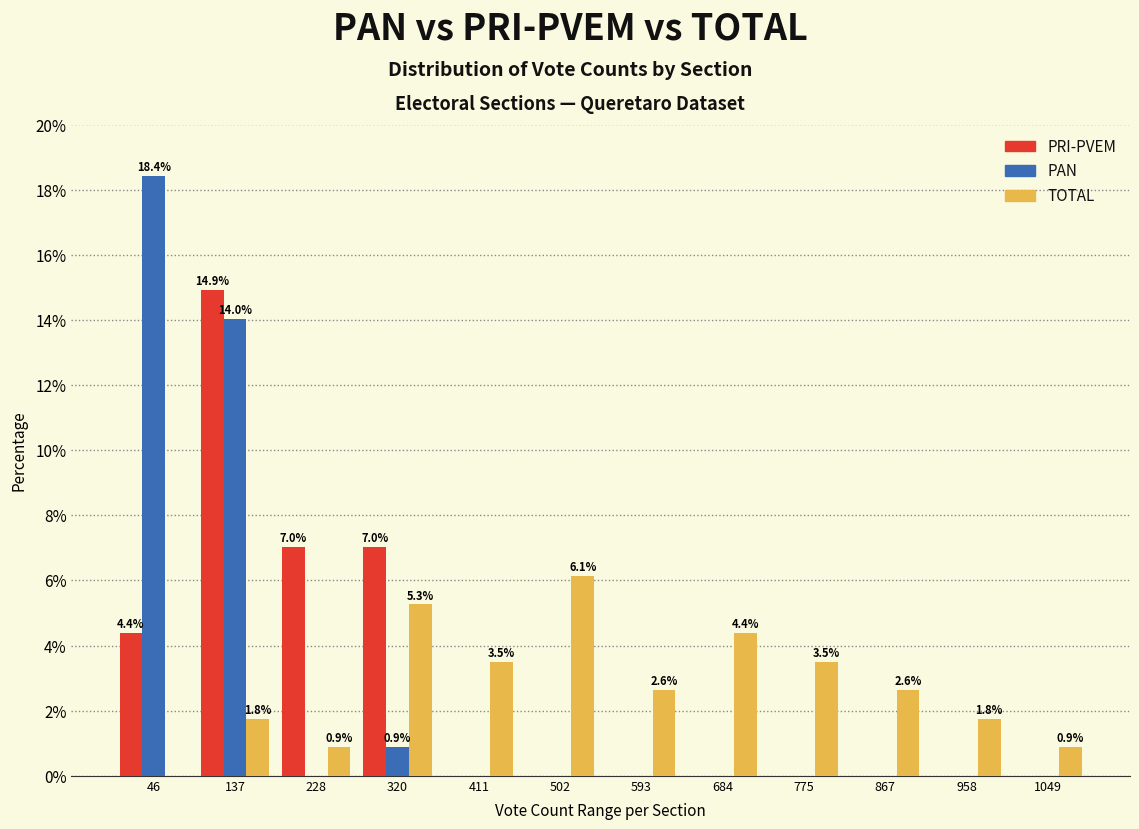

In the PAN series, which range on the x-axis has the tallest bar?

0 to 90